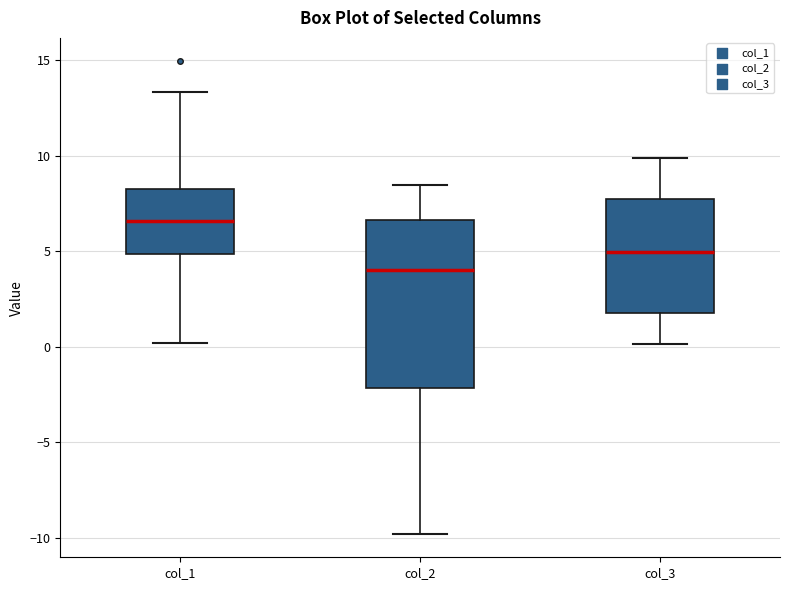

Comparing the boxes themselves (not the whiskers), which one is the tallest?

col_2